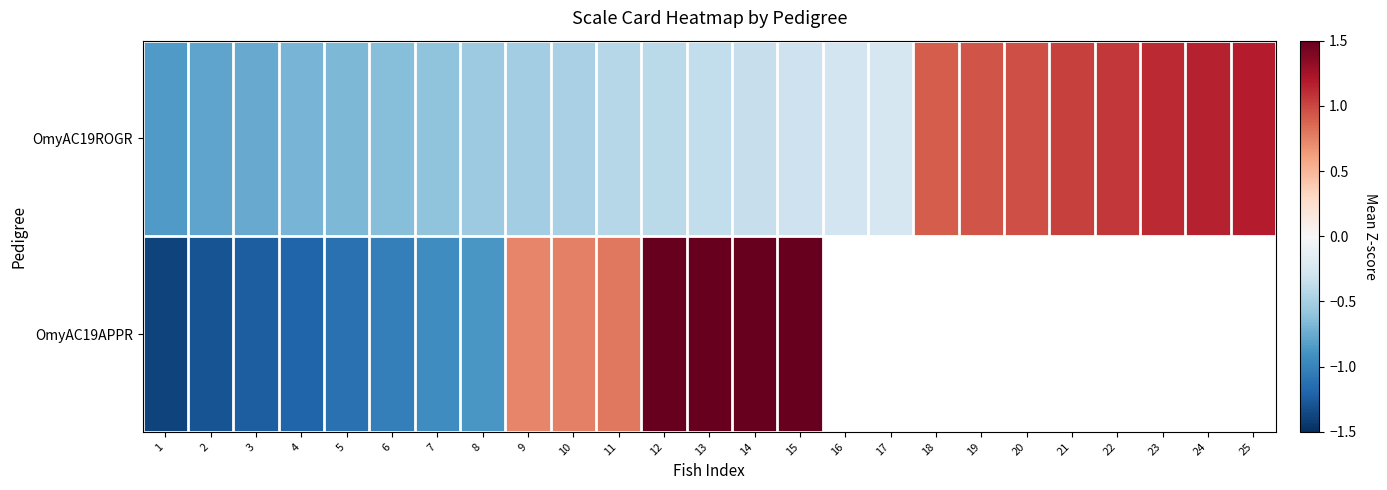

How many categories are shown in the chart?

25